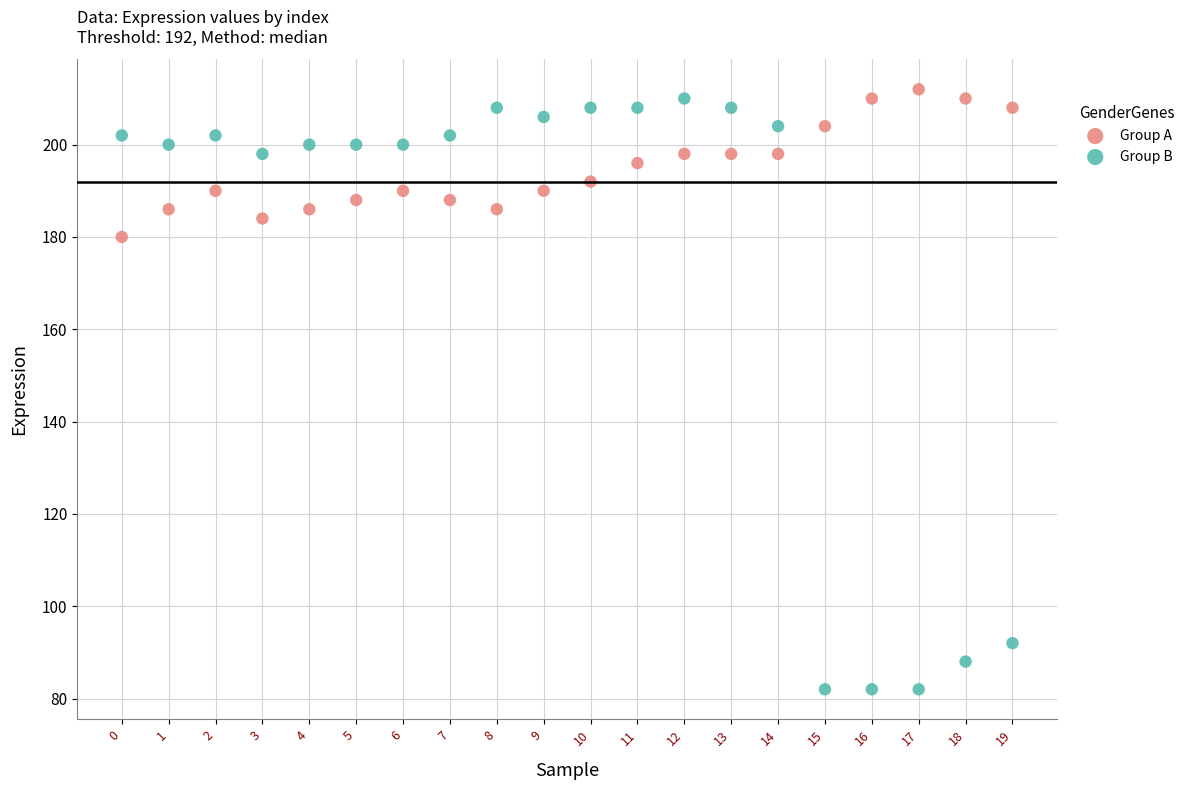

Which series contains the highest Y value?

Group A